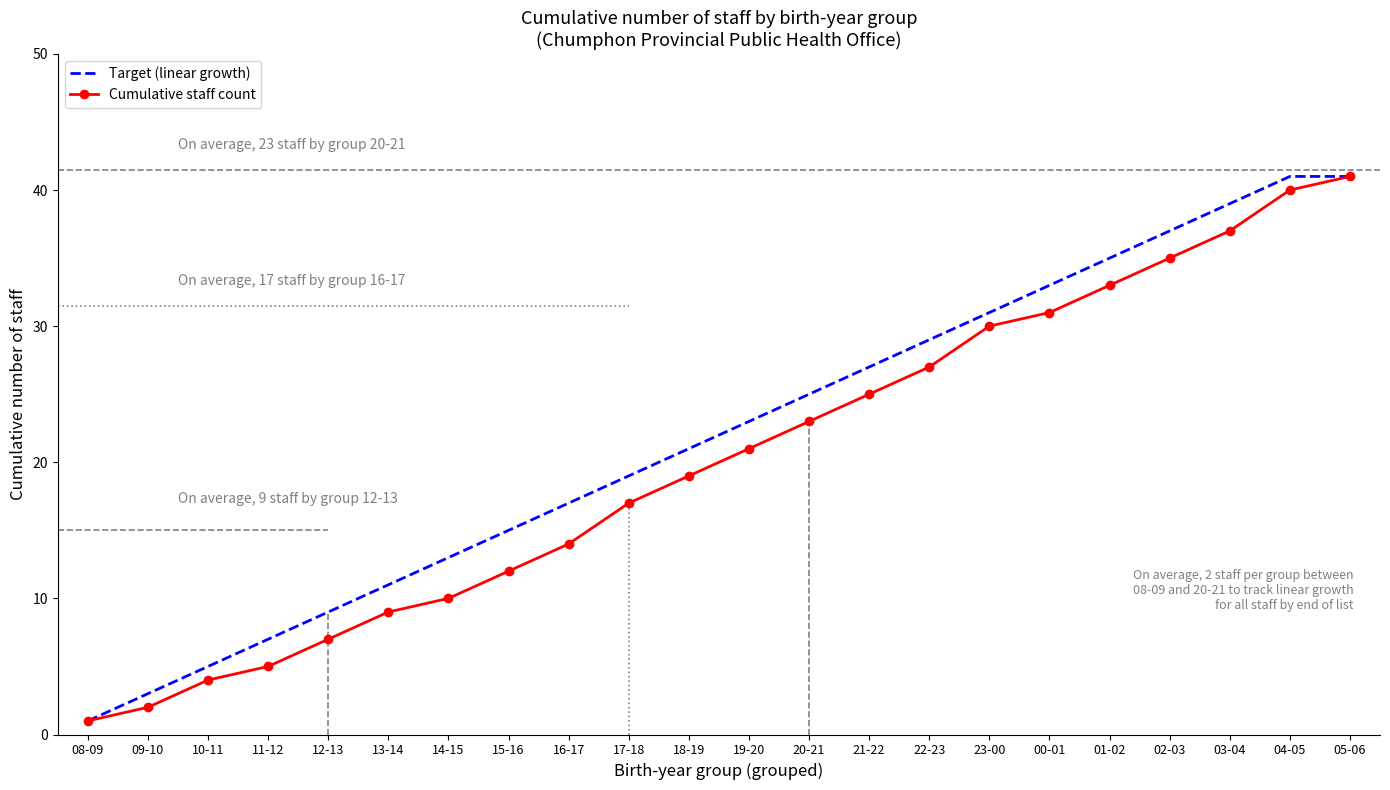

Count the number of data series in this chart.

2